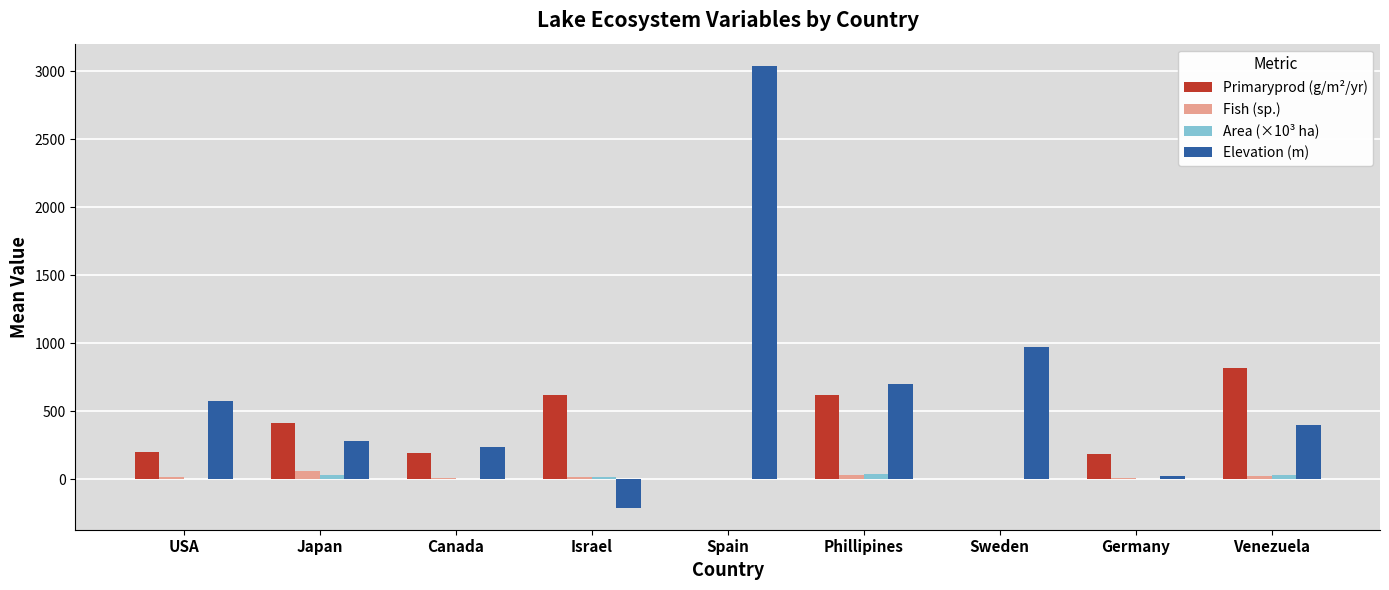

Which category has the highest value across all series?

Spain